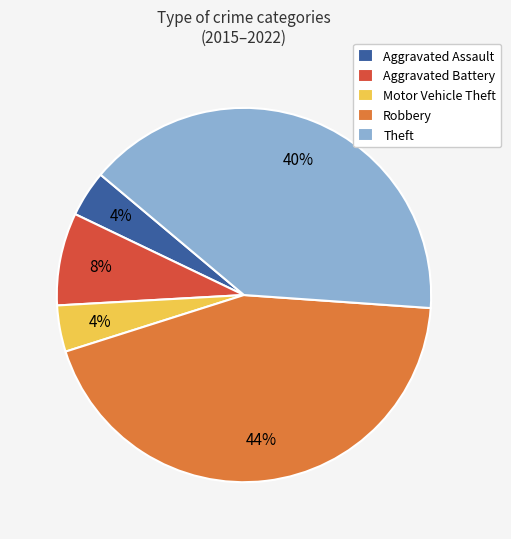

To the nearest percent, what is the average slice percentage?

20%